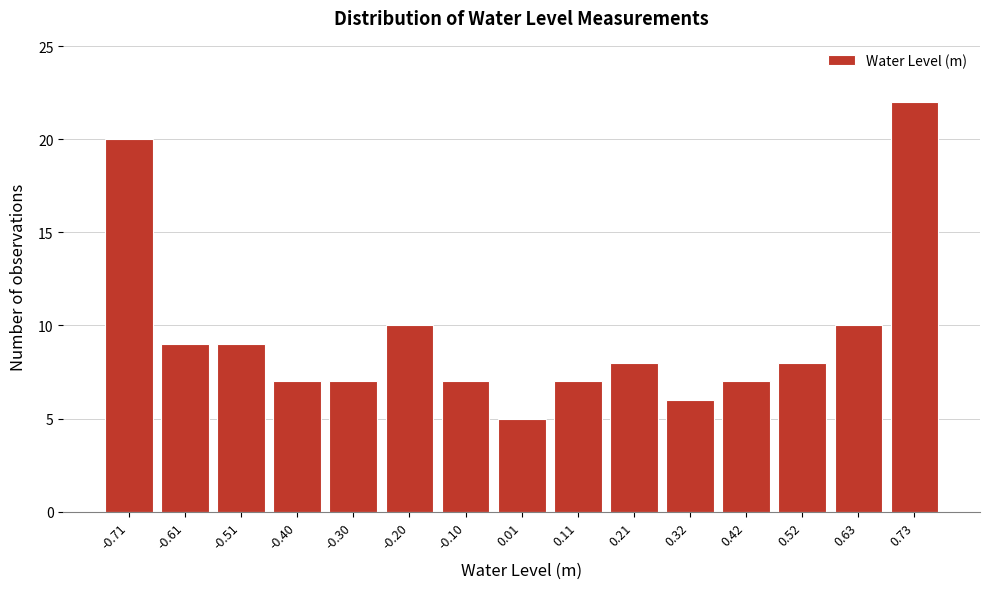

Reading left to right, transcribe this chart: for each bar, give the range it covers on the x-axis and its height. Neither the bar edges nor the heights are printed on the chart, so give them approximately, as read against the axes.

-0.76 to -0.66: 20
-0.66 to -0.56: 9
-0.56 to -0.46: 9
-0.46 to -0.36: 7
-0.36 to -0.26: 7
-0.26 to -0.14: 10
-0.14 to -0.04: 7
-0.04 to 0.06: 5
0.06 to 0.16: 7
0.16 to 0.26: 8
0.26 to 0.36: 6
0.36 to 0.48: 7
0.48 to 0.58: 8
0.58 to 0.68: 10
0.68 to 0.78: 22